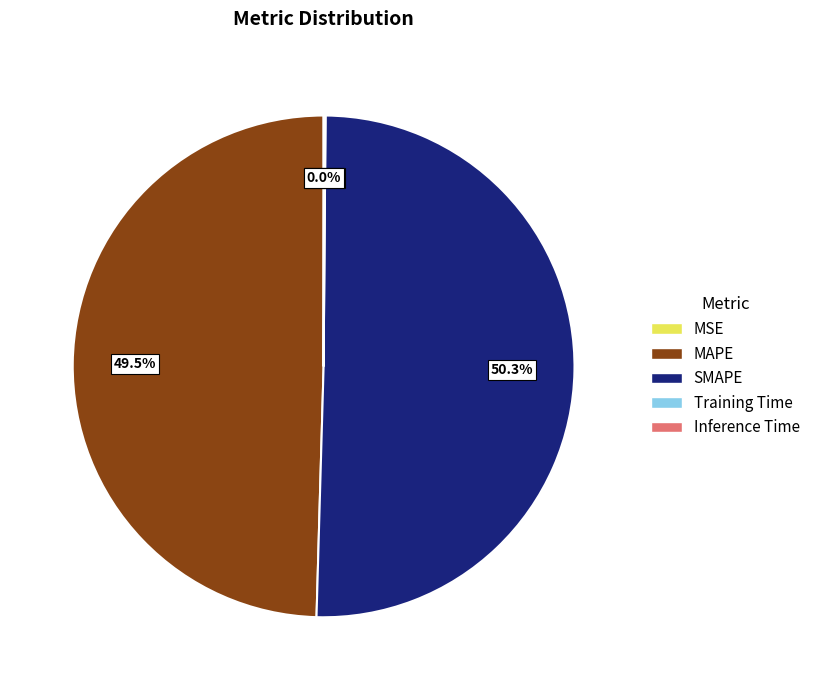

What is the majority slice?

SMAPE